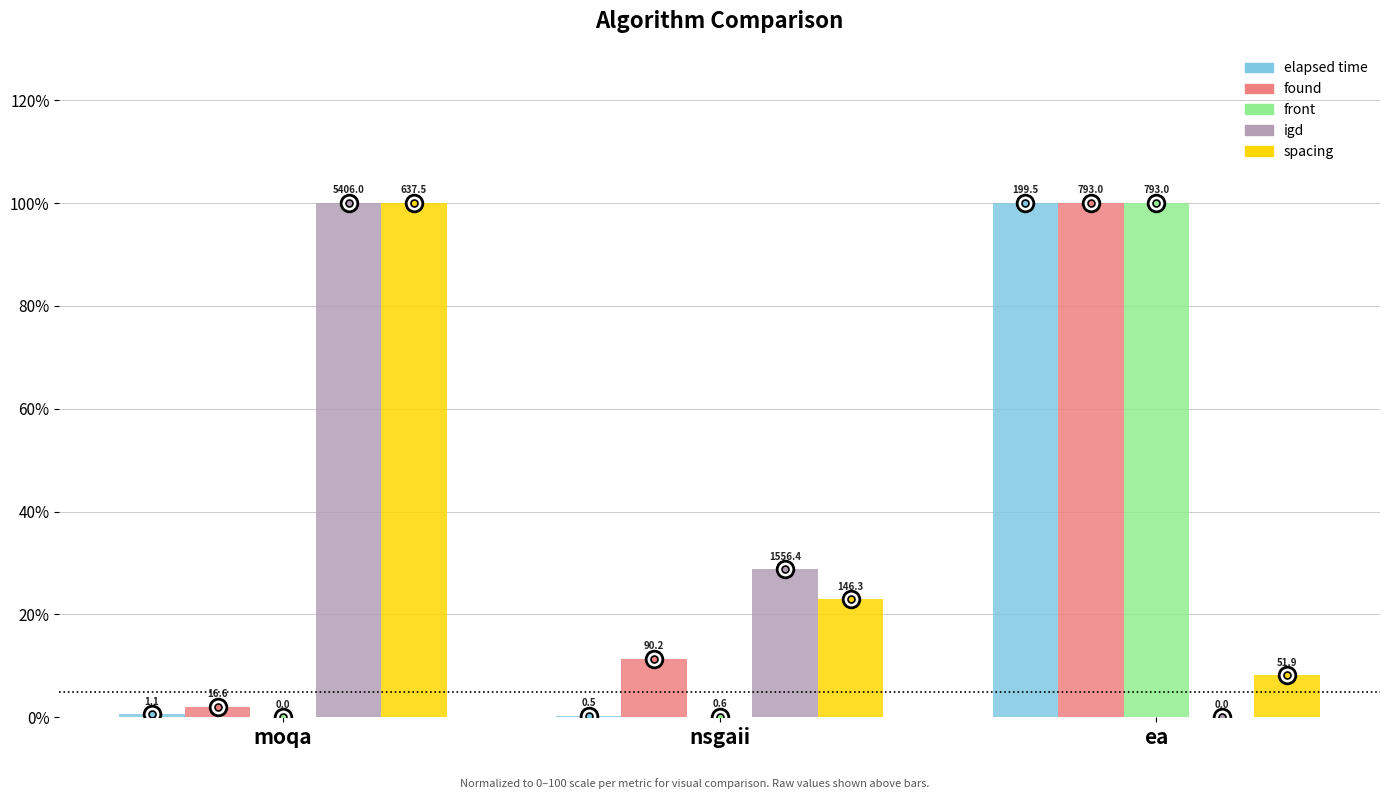

True or false: spacing has a value of 33.6 at nsgaii.

False